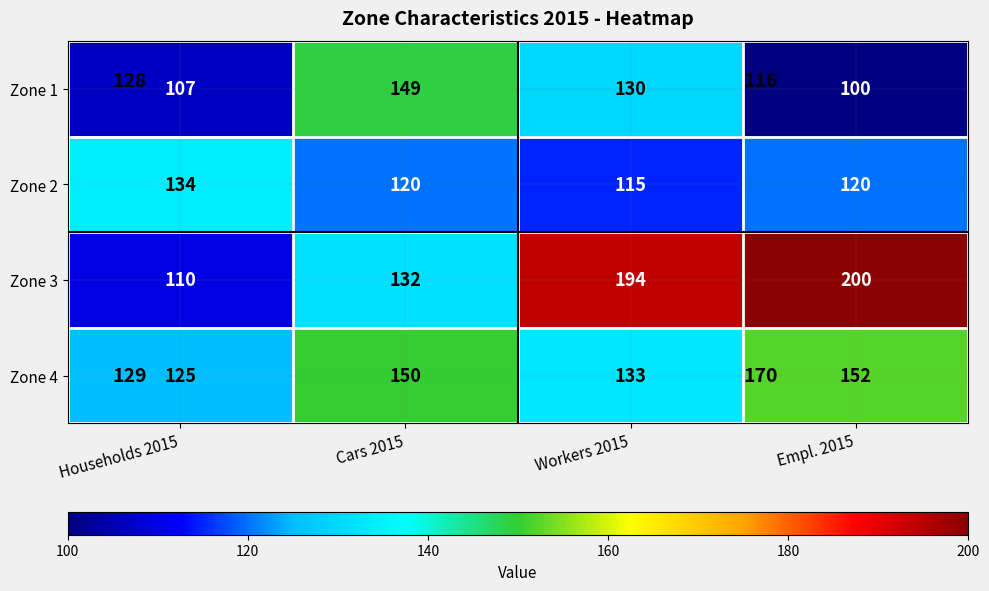

List the series in order of their peak value, highest first.

Zone 3, Zone 4, Zone 1, Zone 2